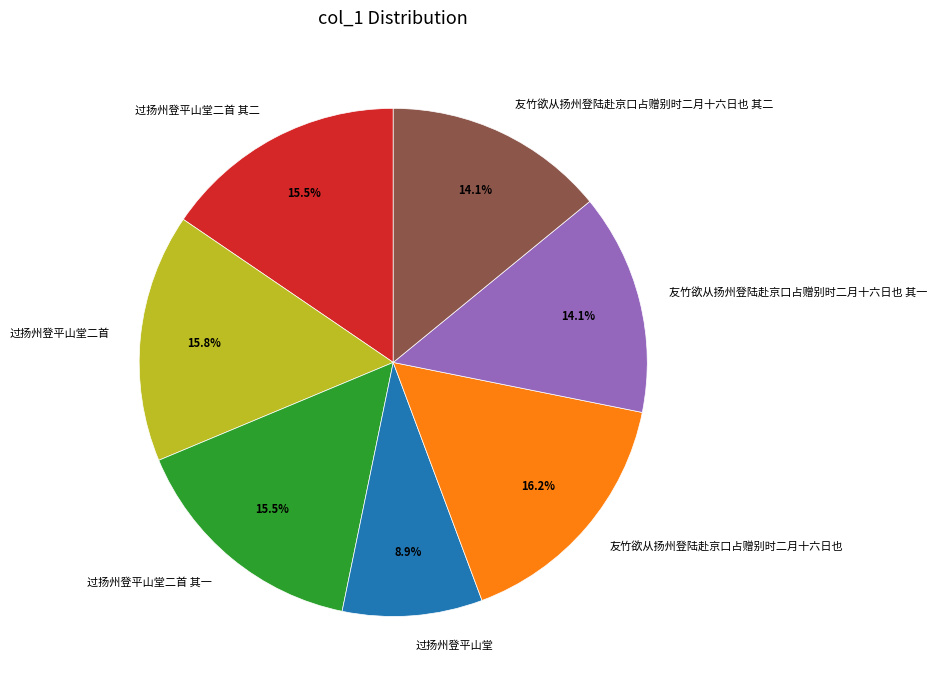

Is there a majority slice in this chart?

No